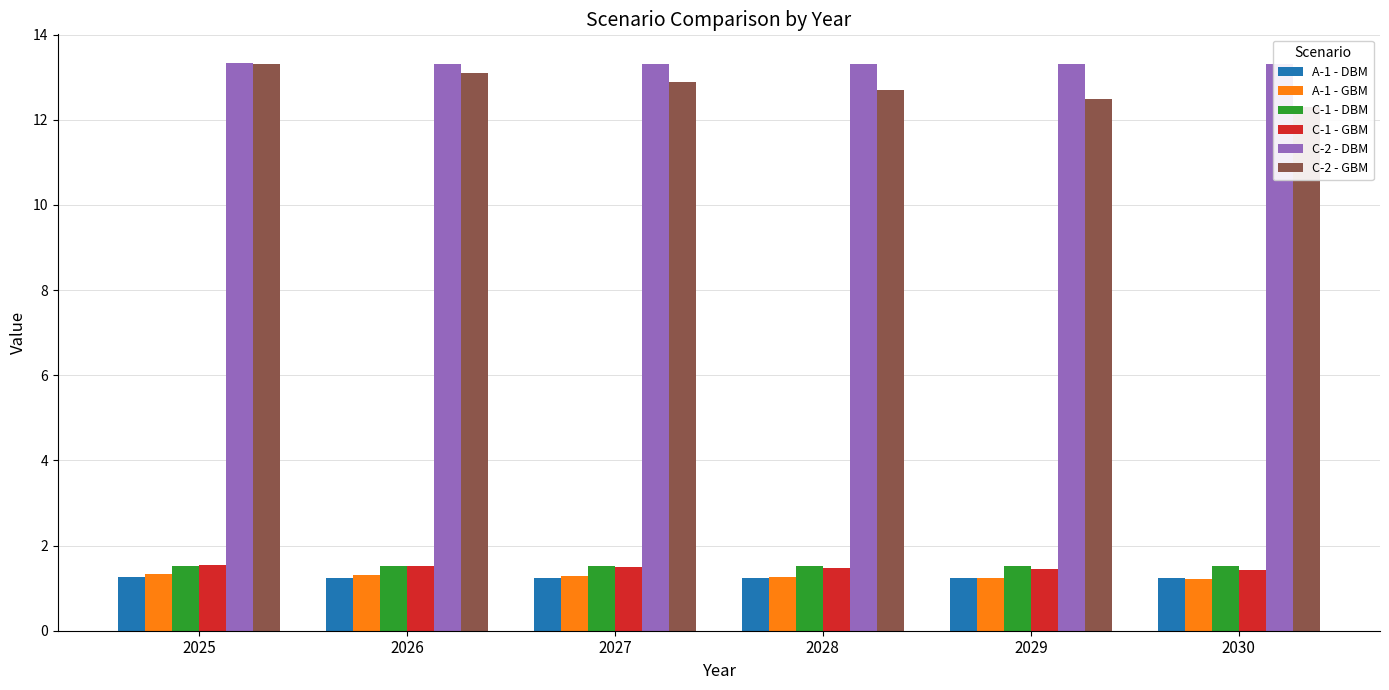

What is the average value of the C-2 - GBM series?

12.8